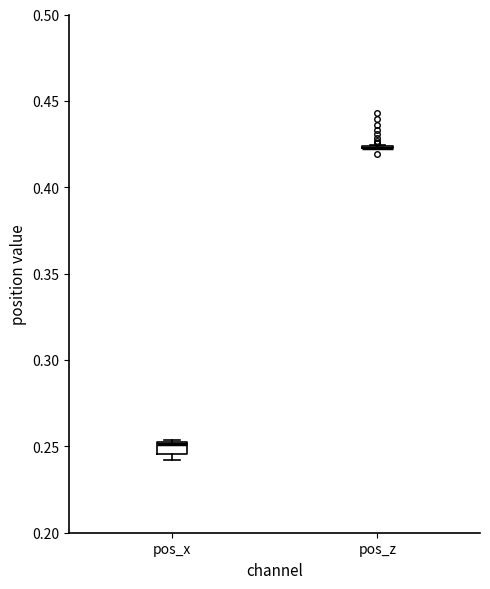

Which box is the tallest, from its lower edge to its upper edge?

pos_x